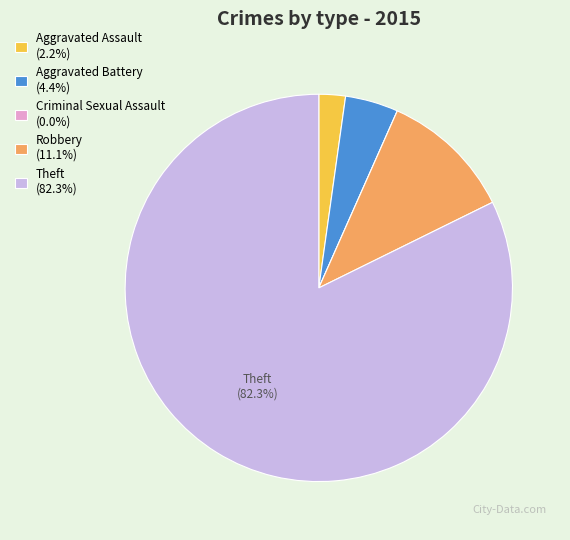

Combined, do Aggravated Assault and Theft account for over 50%?

Yes